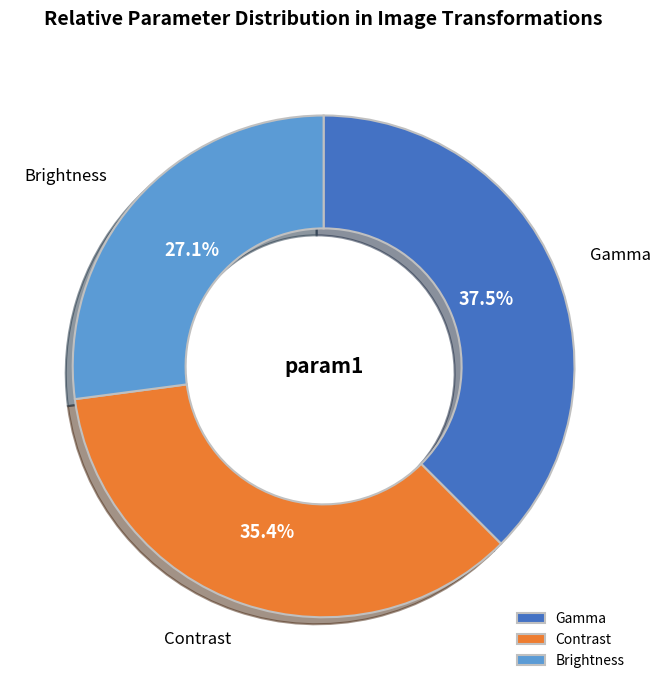

Count the number of slices in the pie.

3